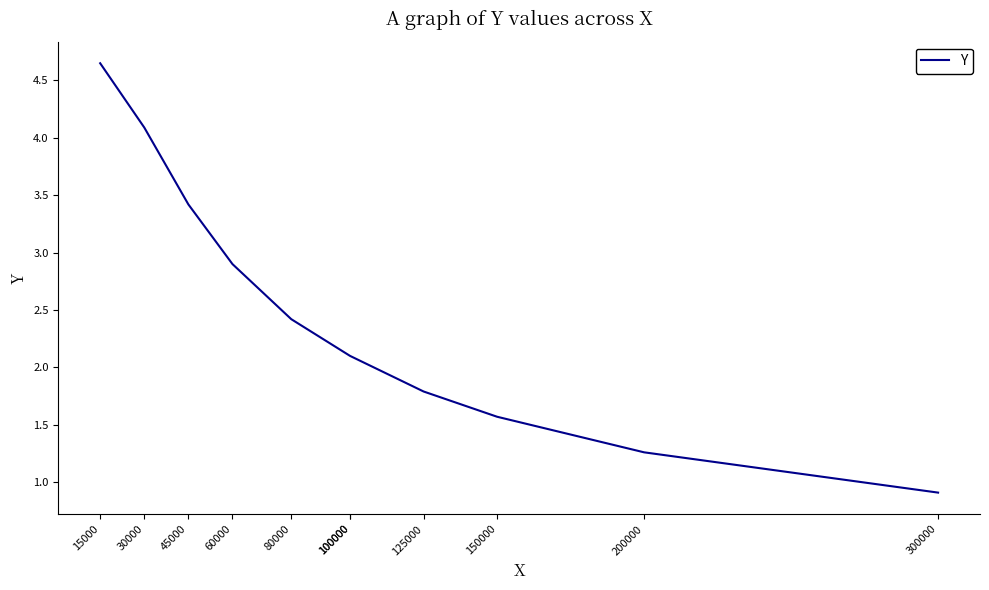

True or false: the data shows 1.3 at 100000.

False